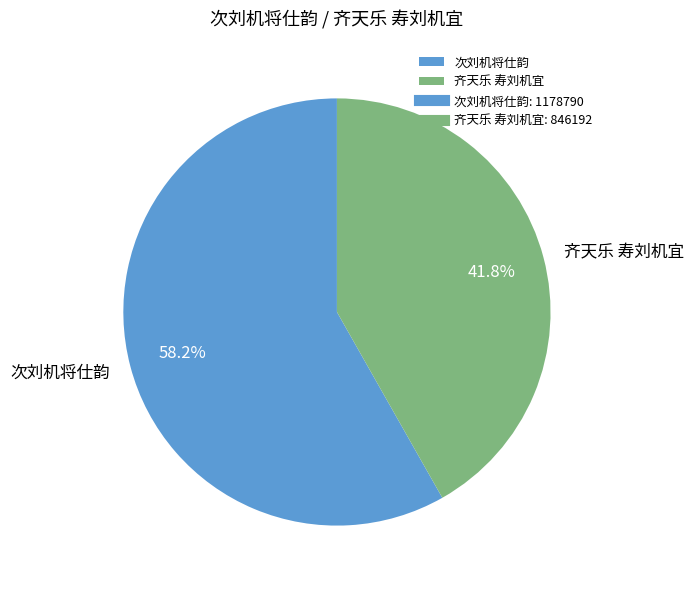

Approximately how many times larger is the value at 齐天乐 寿刘机宜 compared to 次刘机将仕韵?

0.7